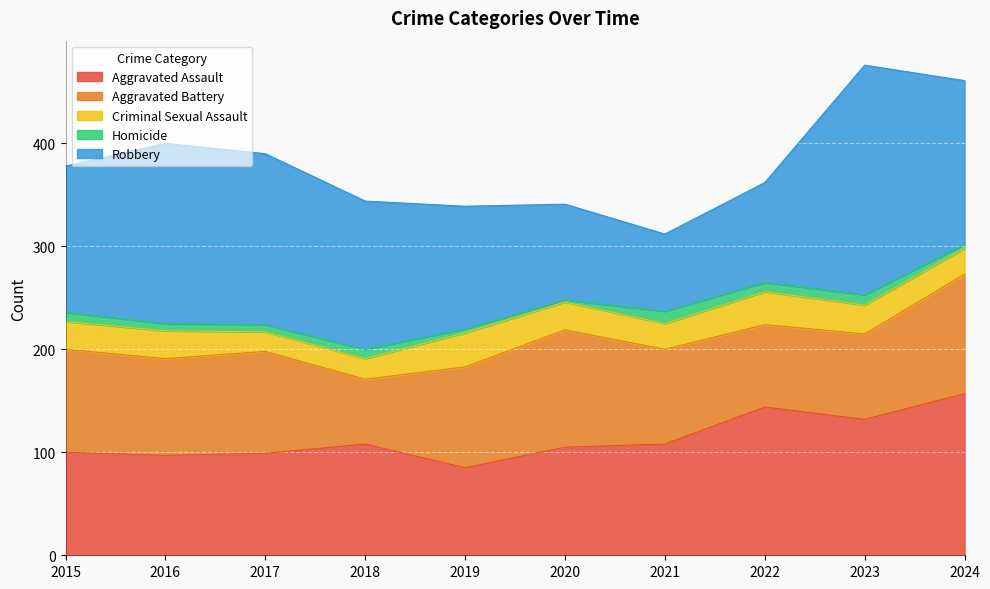

Which has a higher value, 2023 or 2017?

2023